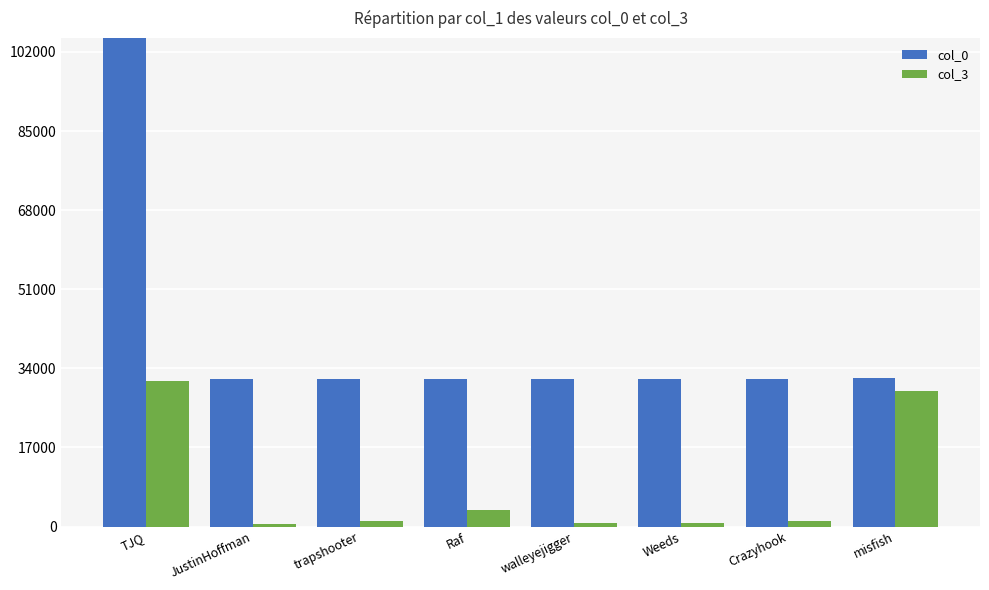

The value of col_3 at JustinHoffman is 482. True or false?

True